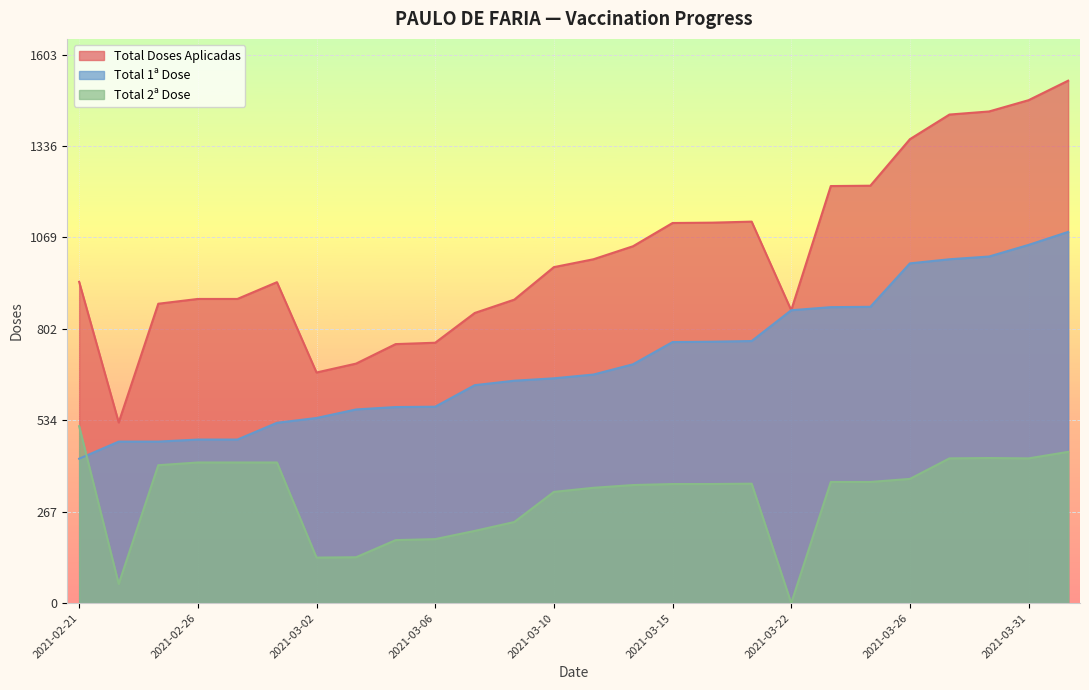

What is the average value of the Total Doses Aplicadas series?

1022